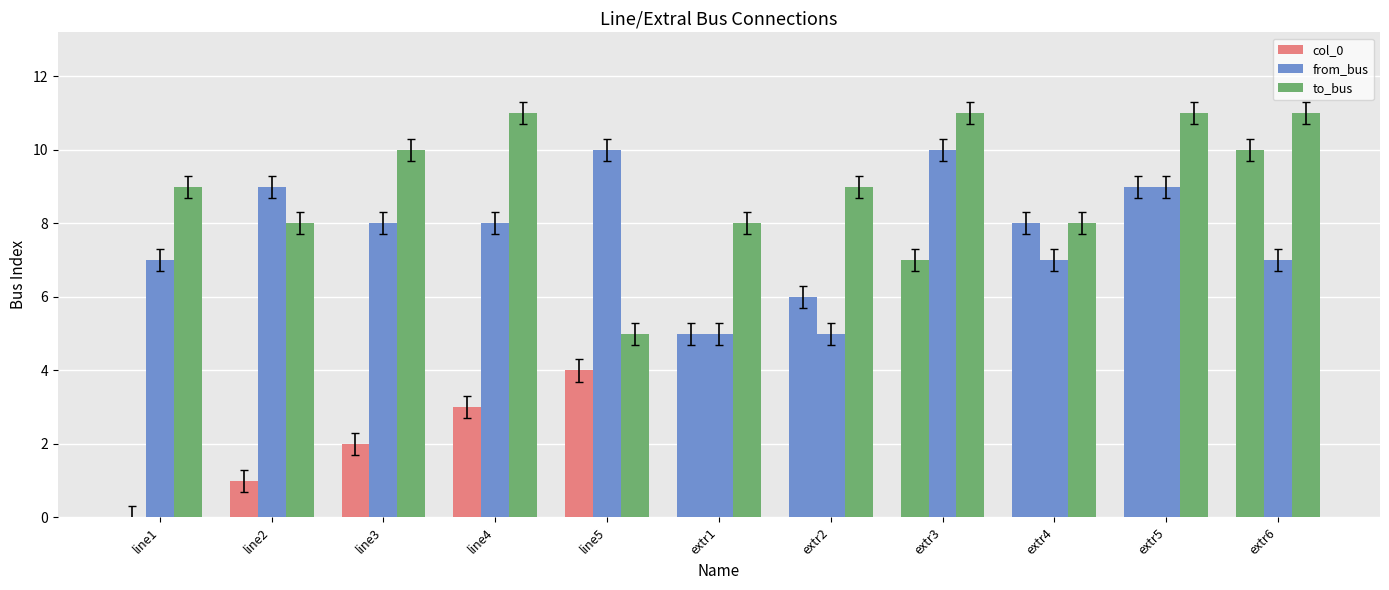

Which series has the largest total across all categories?

to_bus